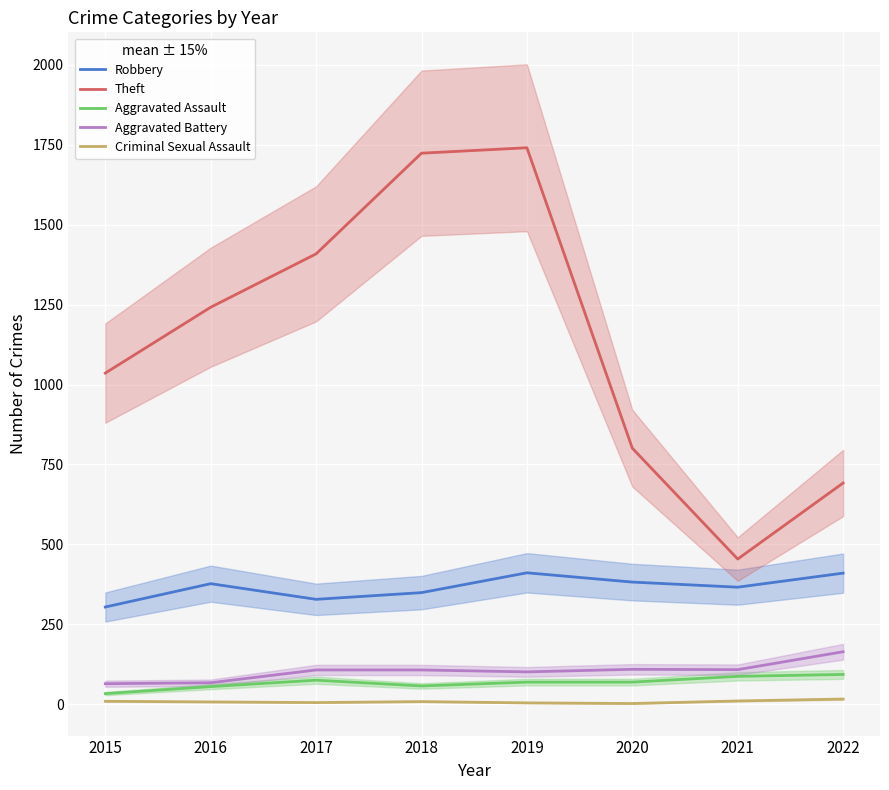

Between 2015 and 2022, which is larger?

2022